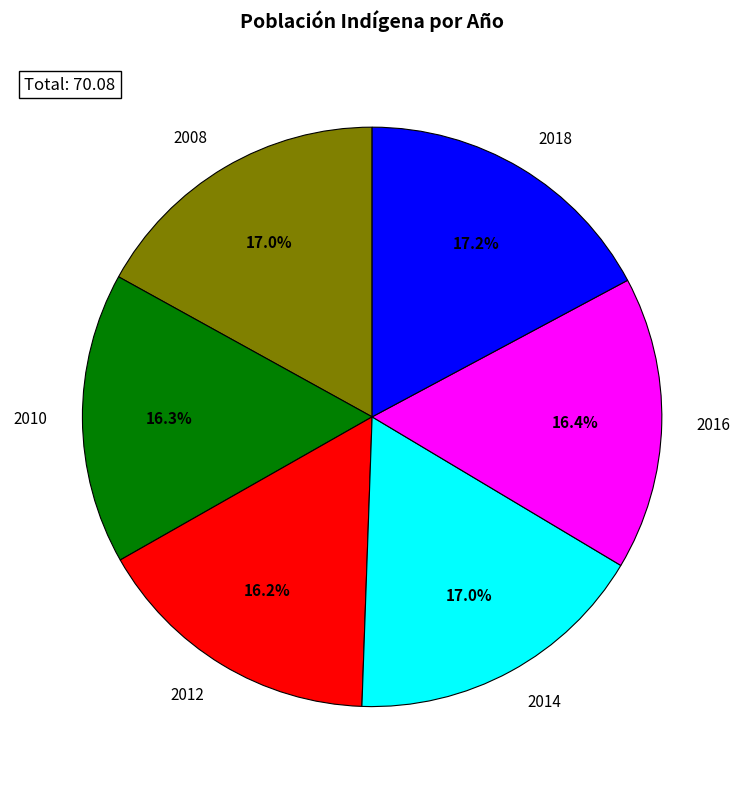

Does 2012 account for over 50% of the chart?

No